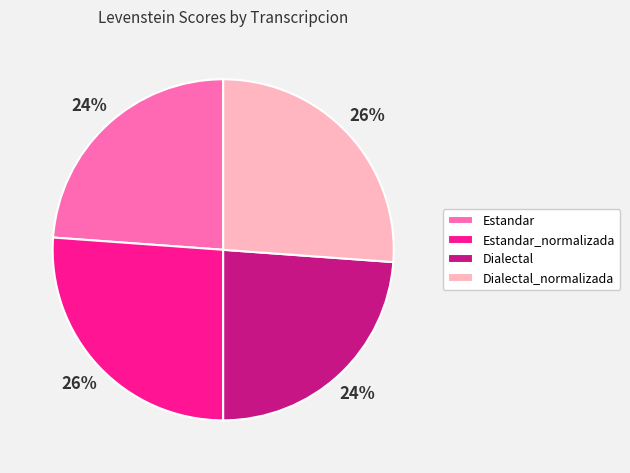

Is there a majority slice in this chart?

No